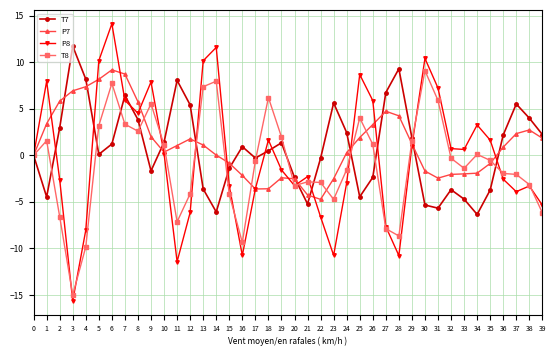

Which series has the largest range (max minus min)?

P8